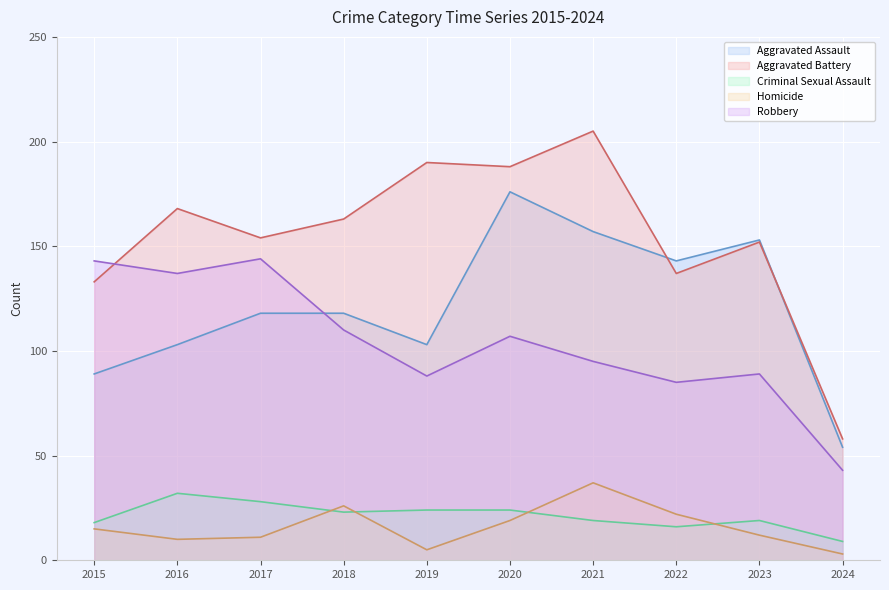

True or false: Robbery has more than 2 points higher than both neighbors.

True